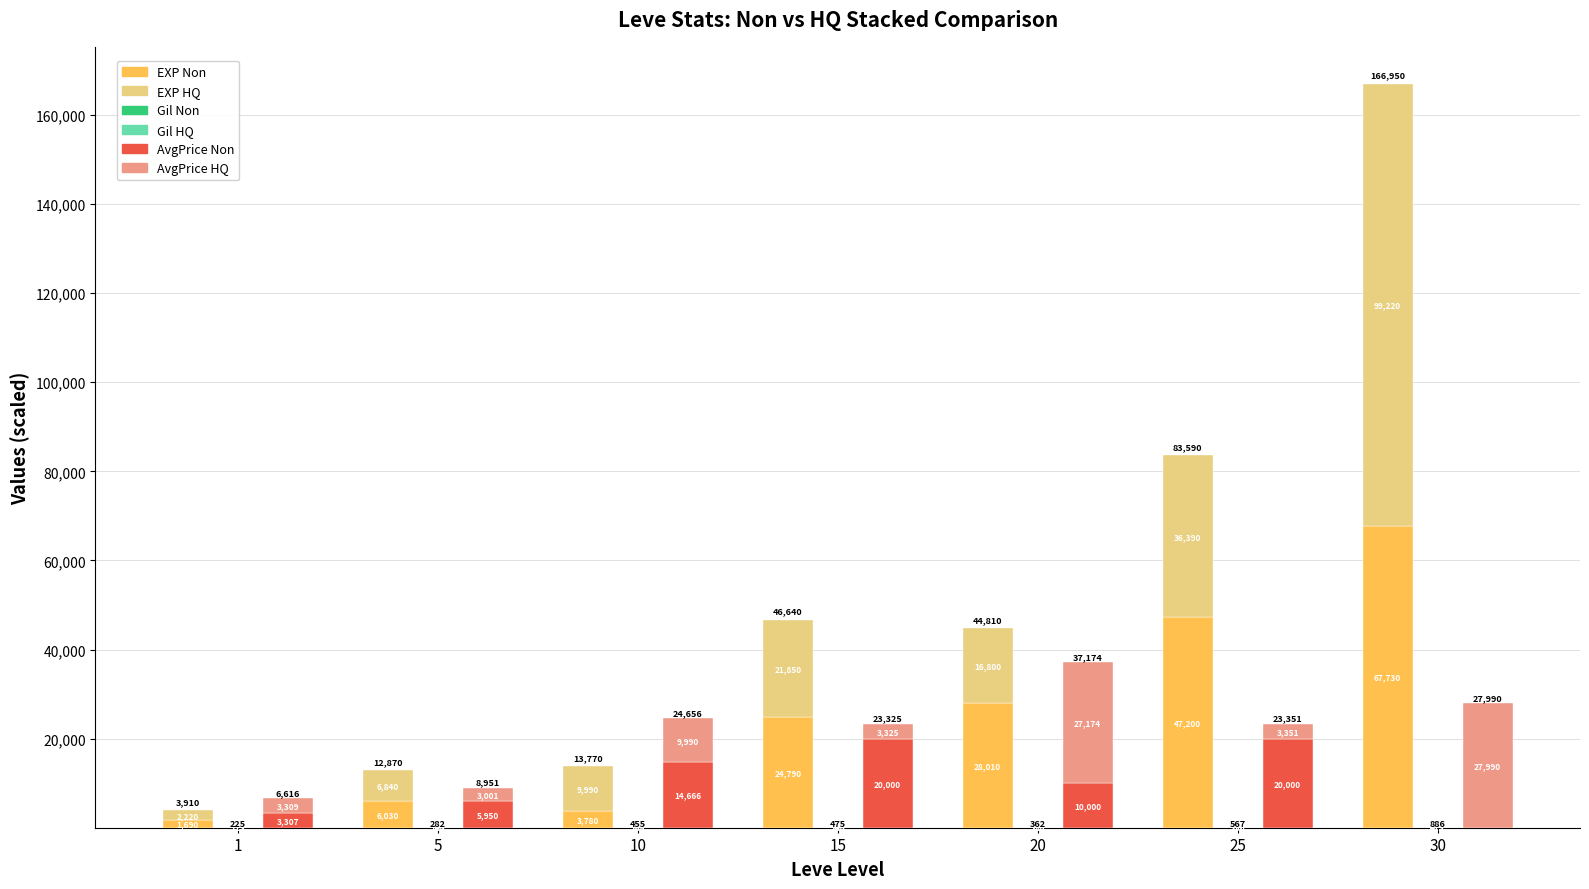

Which series has the largest range (max minus min)?

EXP HQ